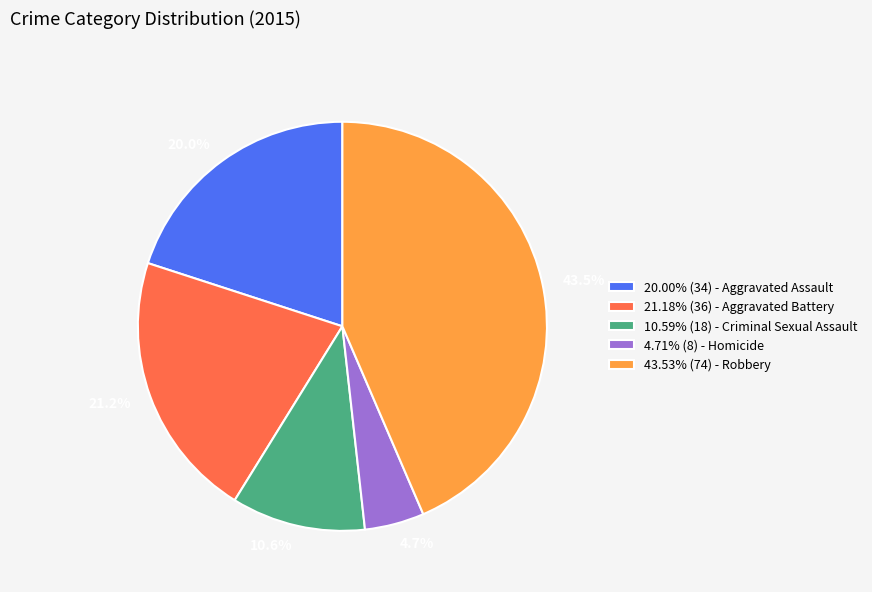

To the nearest percent, what is the average slice percentage?

20%